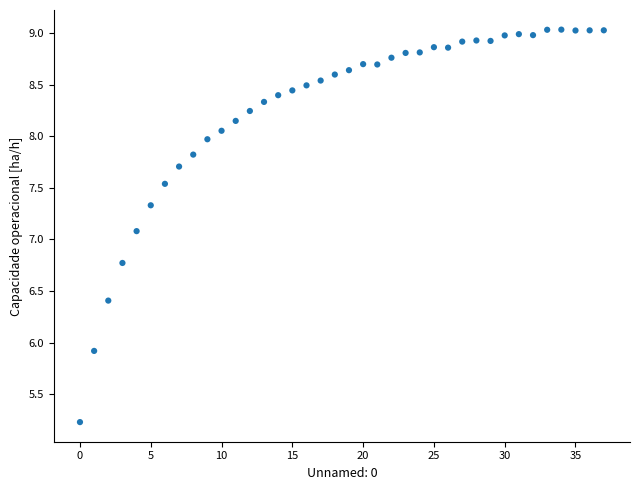

What is the range of Y values (max minus min)?

3.8